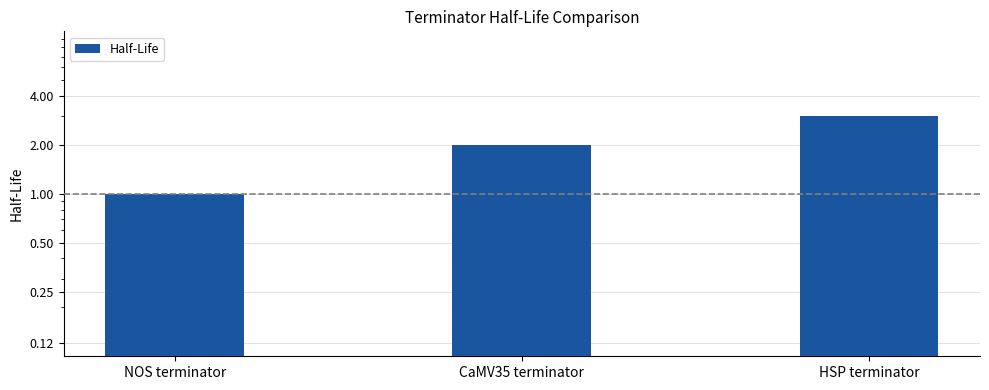

How many series are shown in this chart?

1